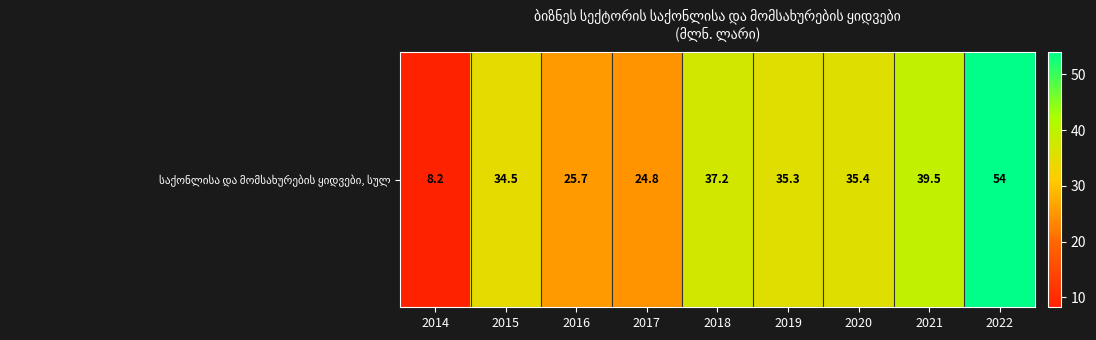

True or false: the data shows 5.7 at 2014.

False